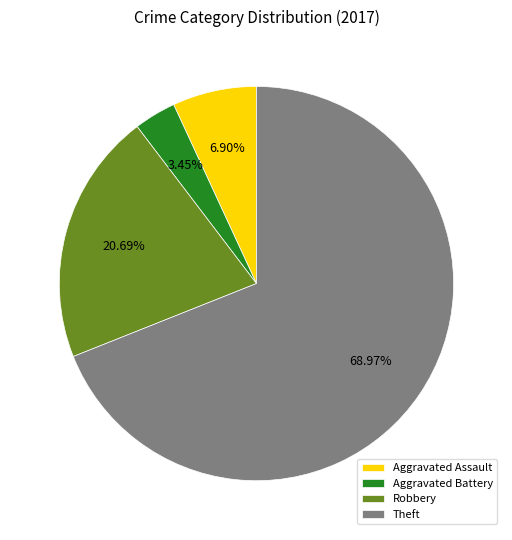

Which slice is the largest?

Theft